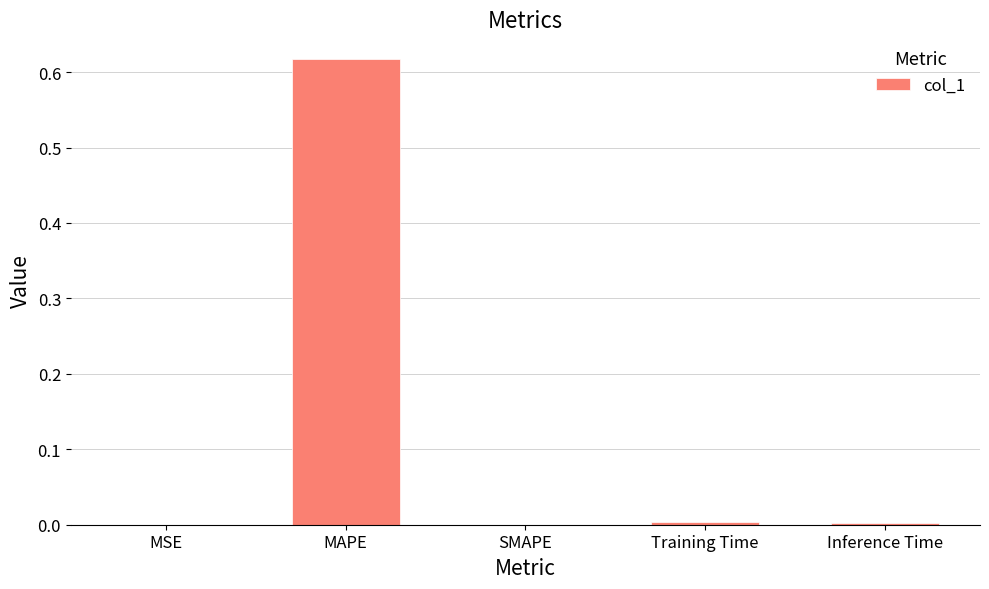

Are the bars grouped side by side (vs. stacked)?

No